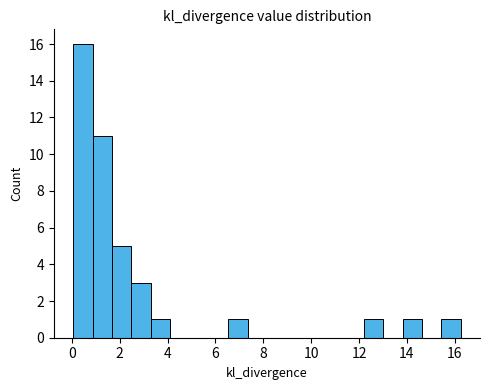

What is the height of the bar covering 1.6 to 2.4 on the x-axis? Neither the bar edges nor the heights are printed on the chart, so give them approximately, as read against the axes.

5